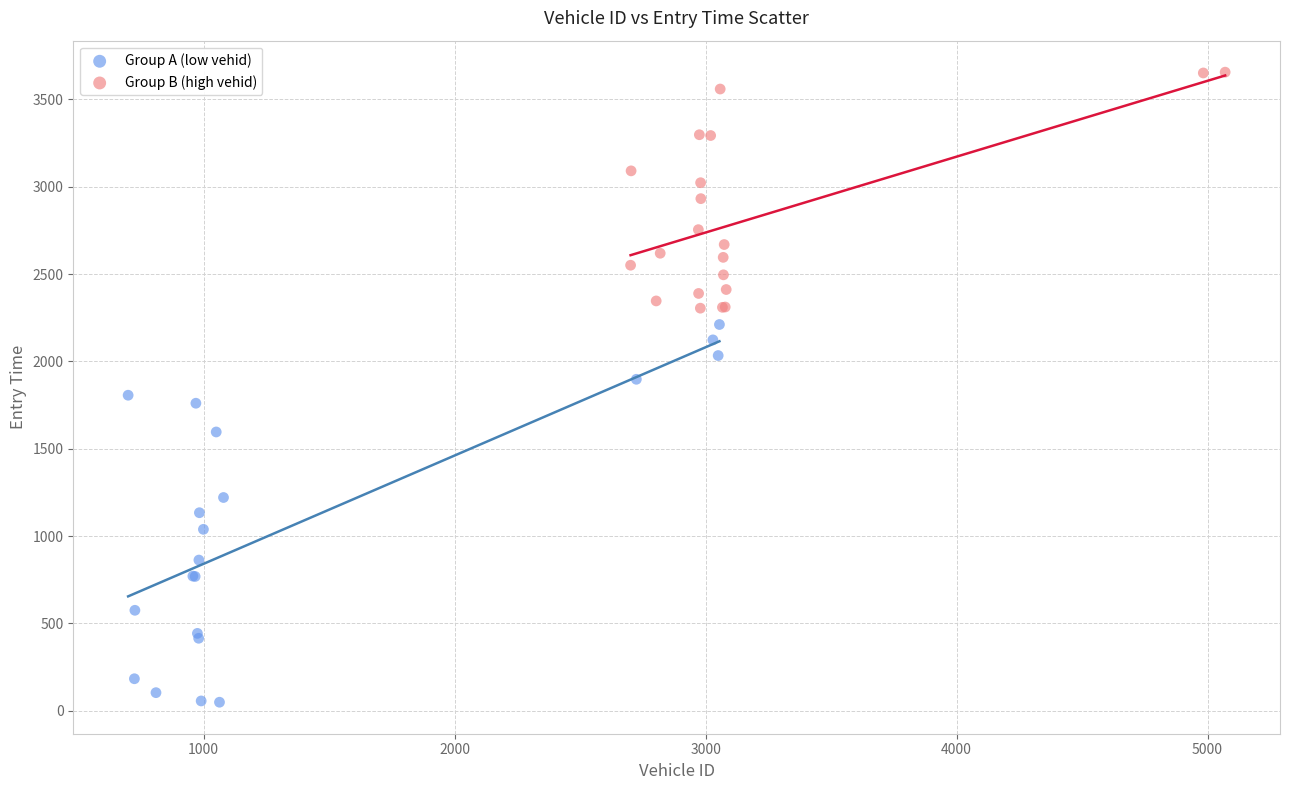

Which series contains the lowest Y value?

Group A (low vehid)